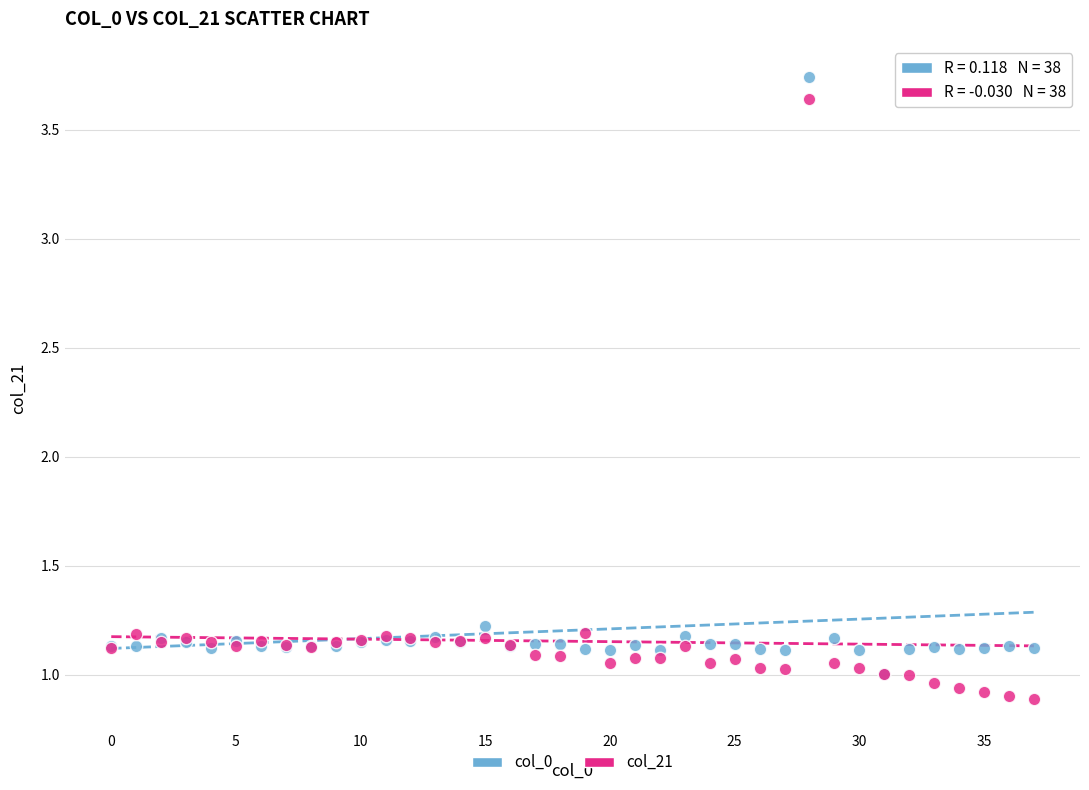

Which series contains the highest Y value?

col_0